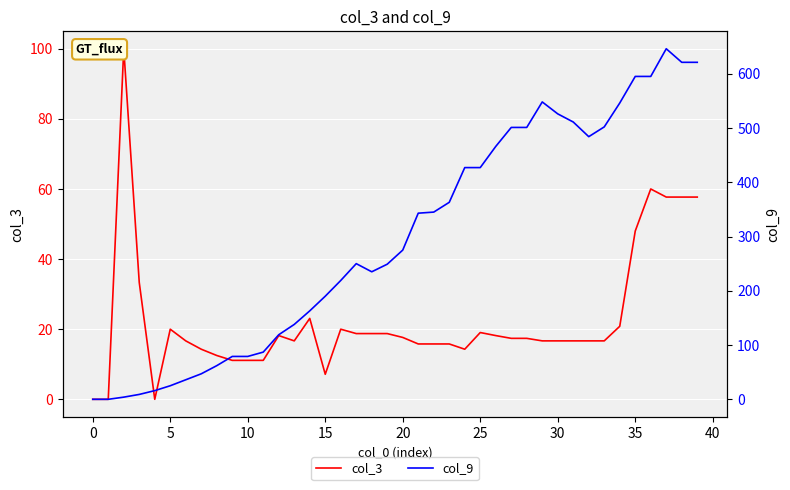

Read the col_9 value at 33.

502.0